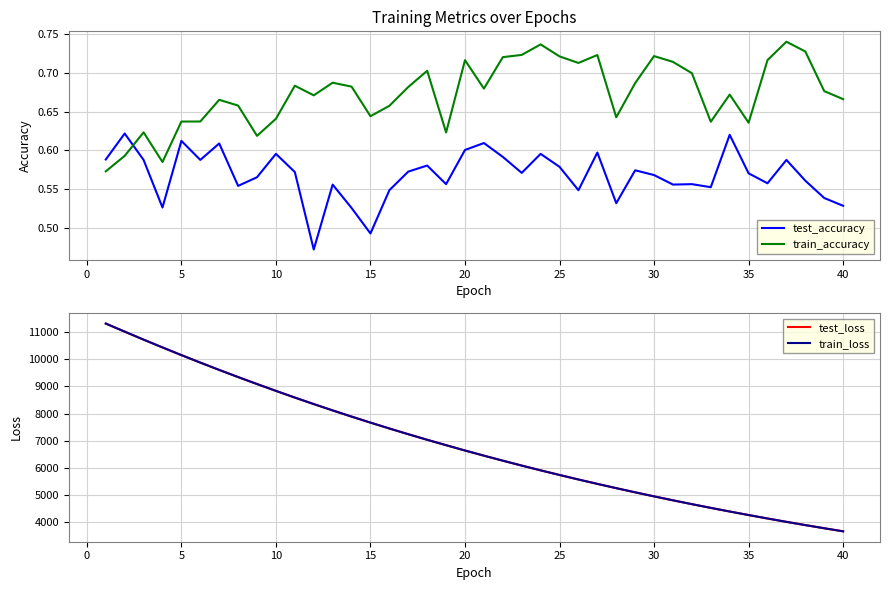

True or false: train_accuracy and test_accuracy cross at least once.

True